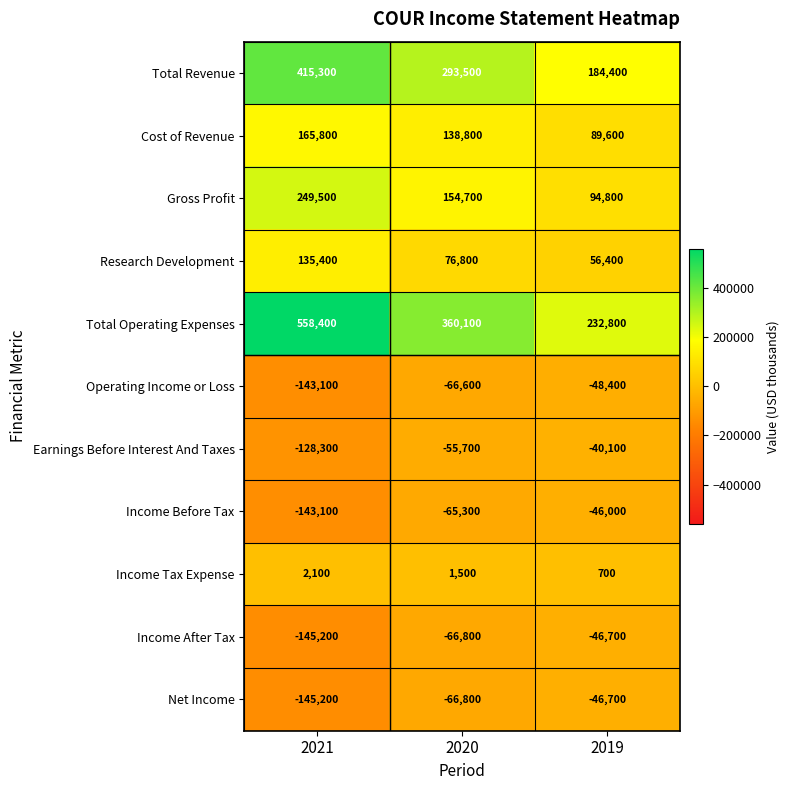

The value of Income After Tax at 2019 is -73078. True or false?

False